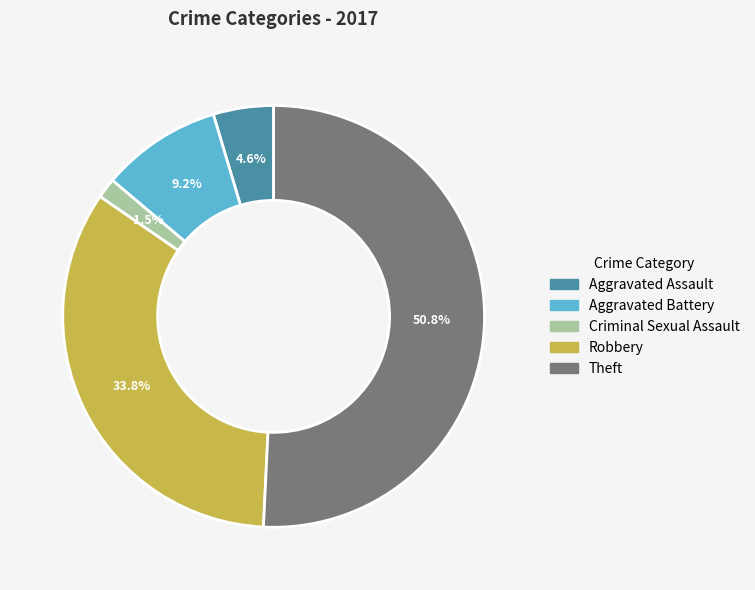

To the nearest percent, what portion does Aggravated Assault represent?

5%